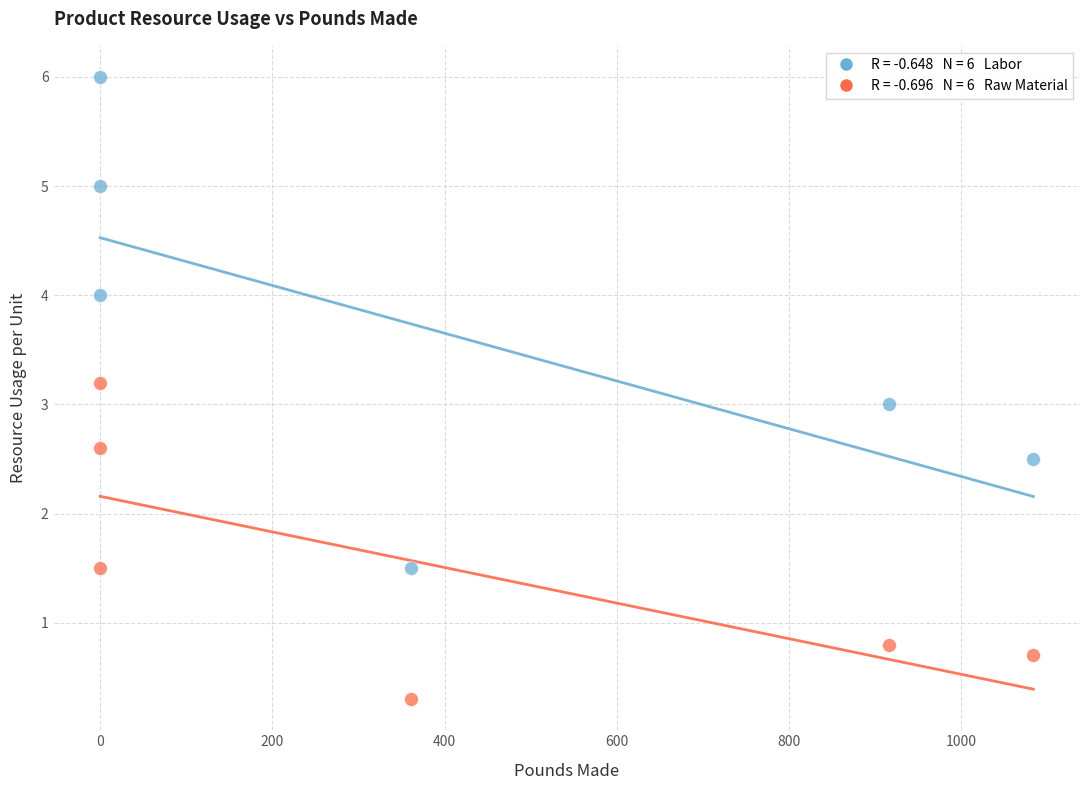

Across all data points, what is the range of Y values (max minus min)?

5.7